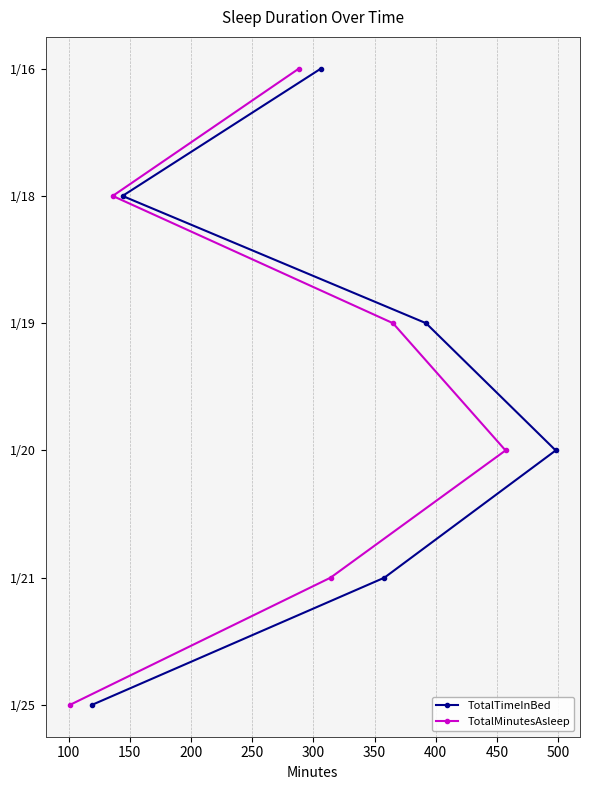

True or false: TotalTimeInBed and TotalMinutesAsleep intersect in this chart.

False